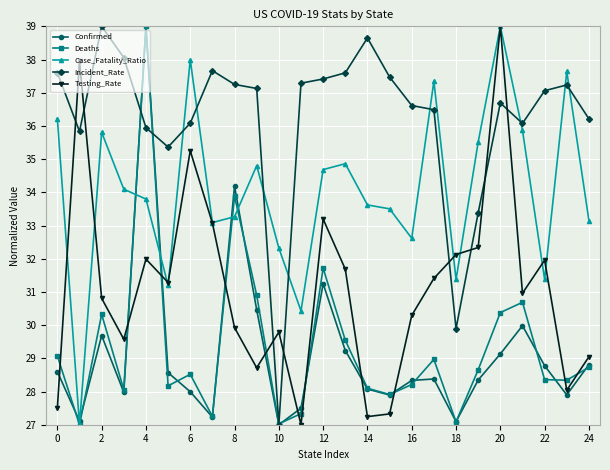

What is the sum of all Incident_Rate values?

905.0